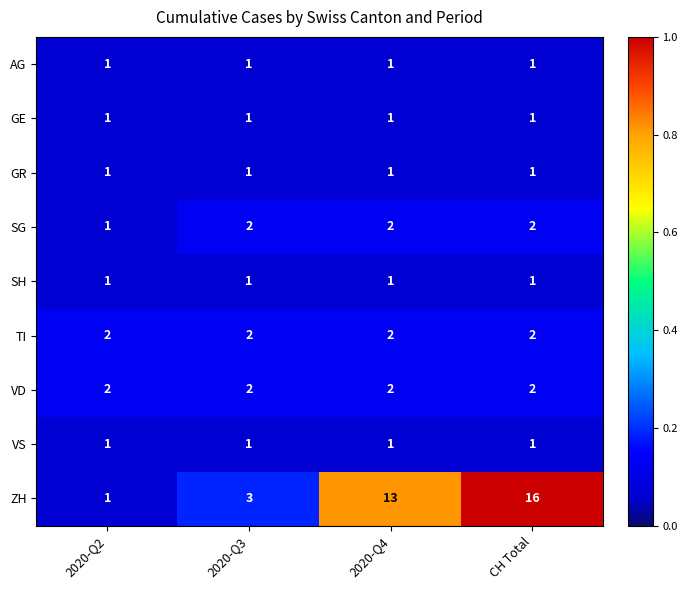

What is the sum of all ZH values?

33